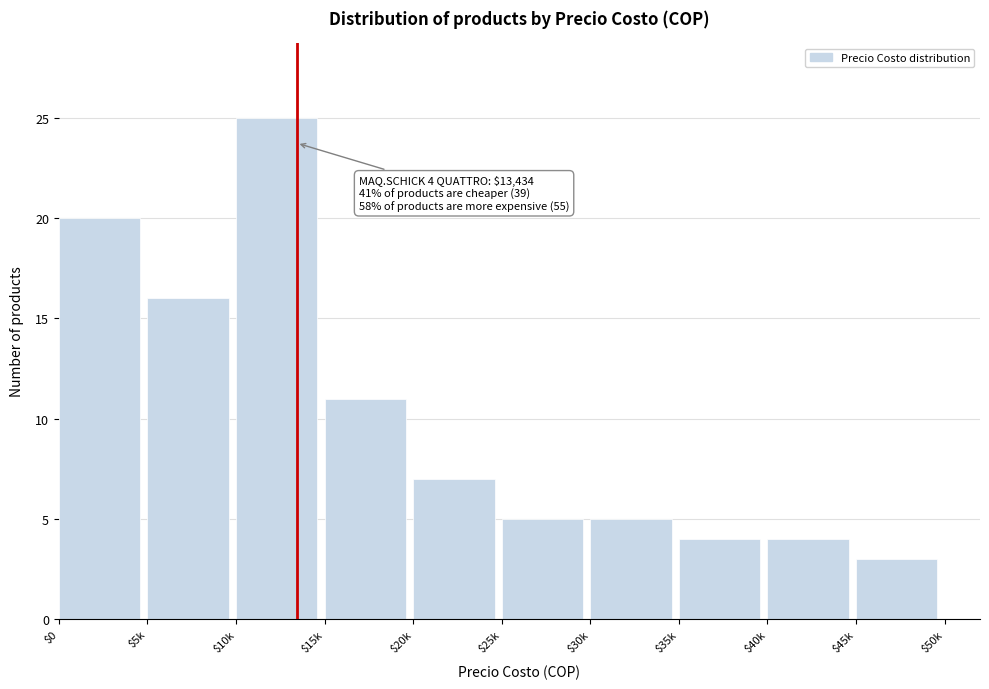

Reading right to left, extract all data points from this chart.

3	4	4	5	5	7	11	25	16	20